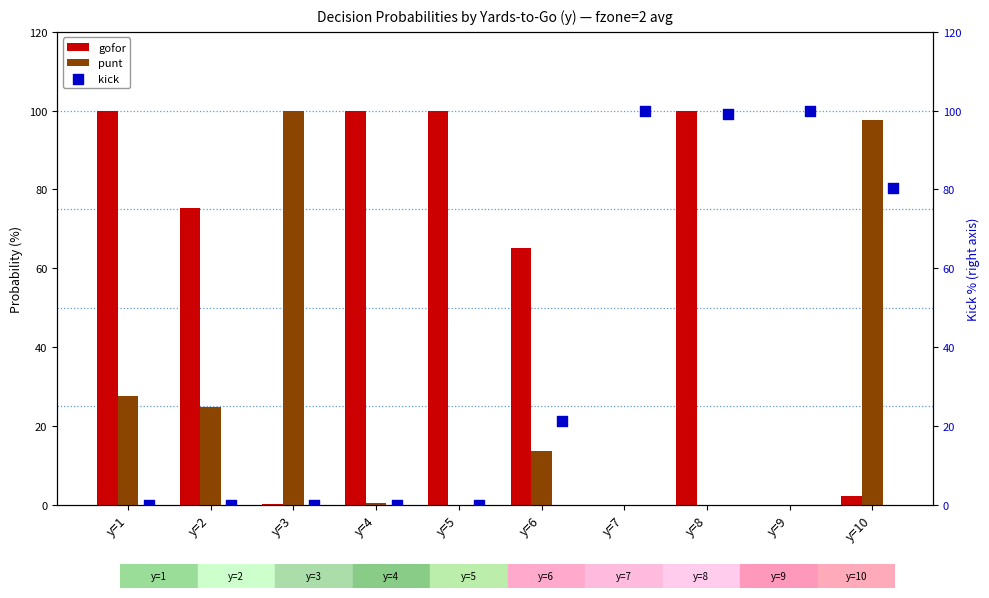

Which series reaches the maximum Y coordinate?

gofor